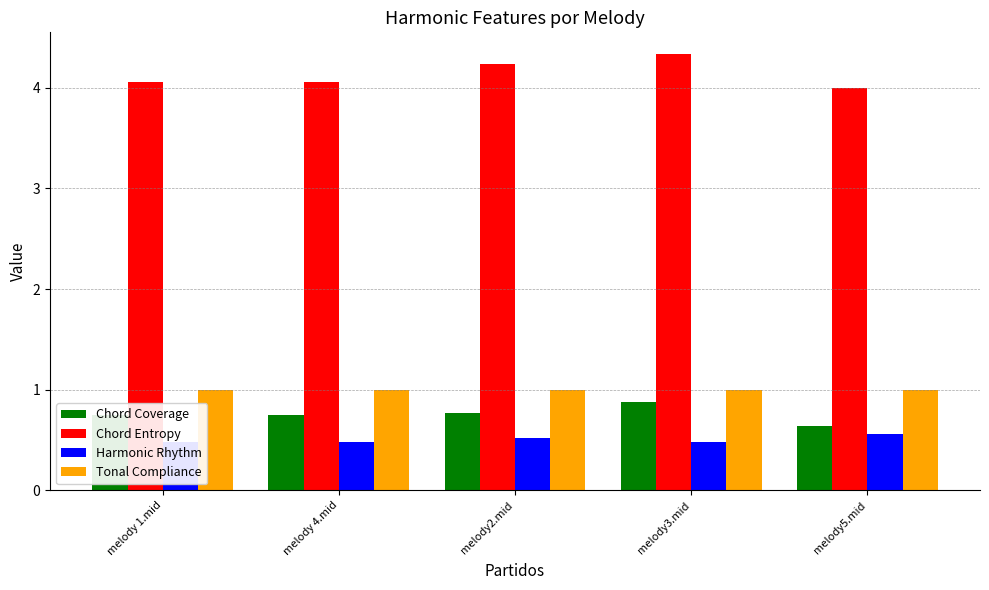

At melody 4.mid, list the series in order from smallest to largest.

Harmonic Rhythm, Chord Coverage, Tonal Compliance, Chord Entropy